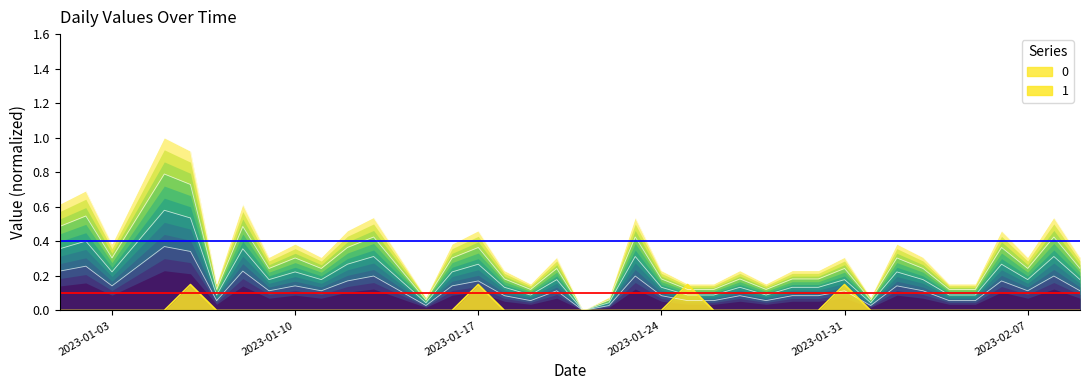

Rank the series by their maximum value, from highest to lowest.

0, 1